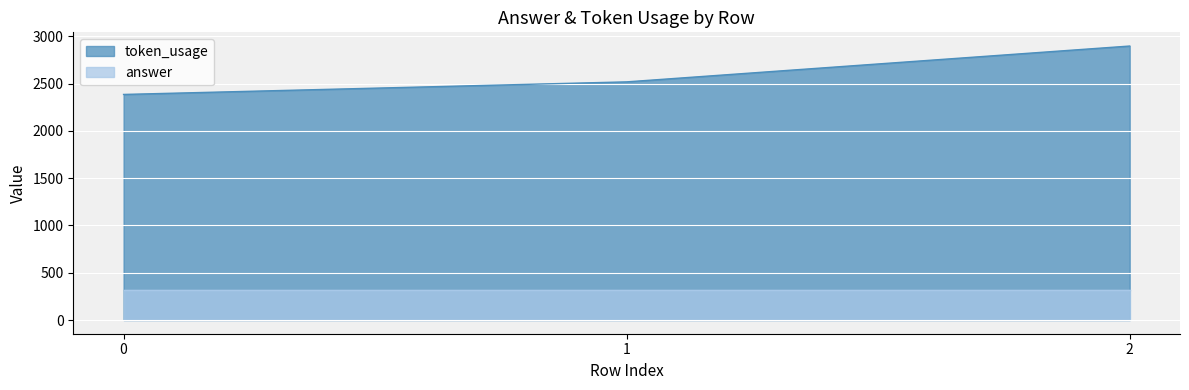

What is the ratio of the value at 1 to the value at 0?

1.1